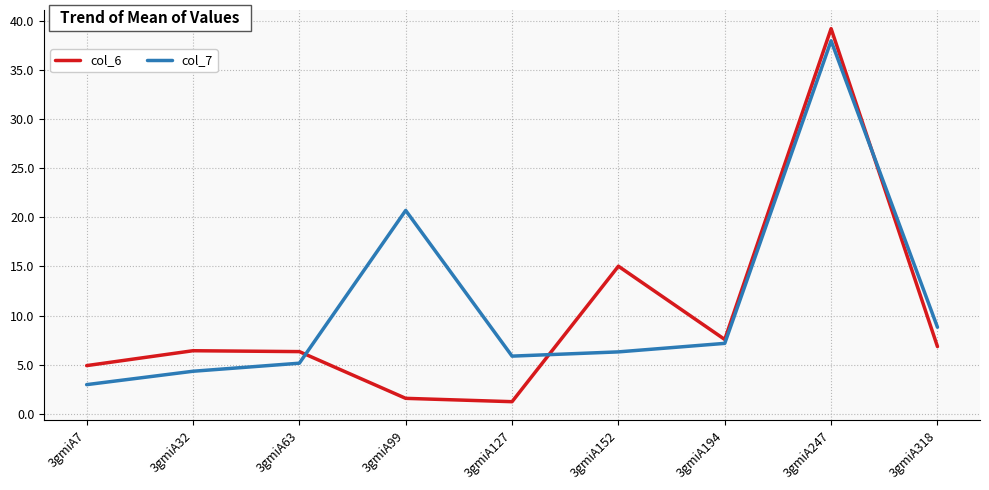

Where is col_7 nearest to the value 20?

3gmiA99